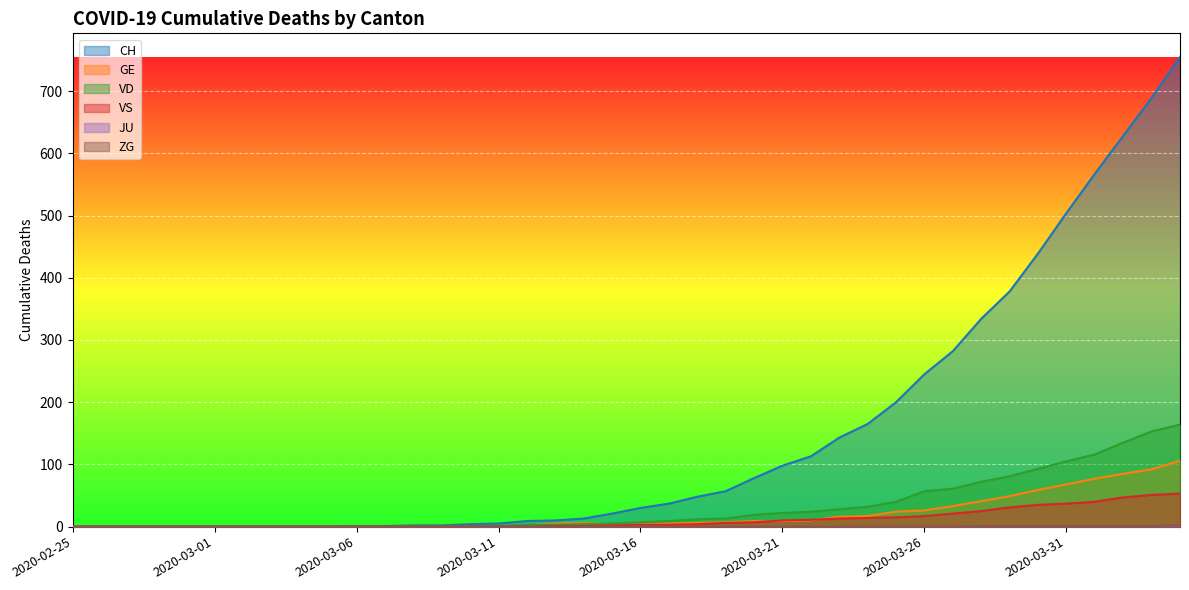

Between which two adjacent categories do GE and VS first intersect?

2020-03-20 and 2020-03-21